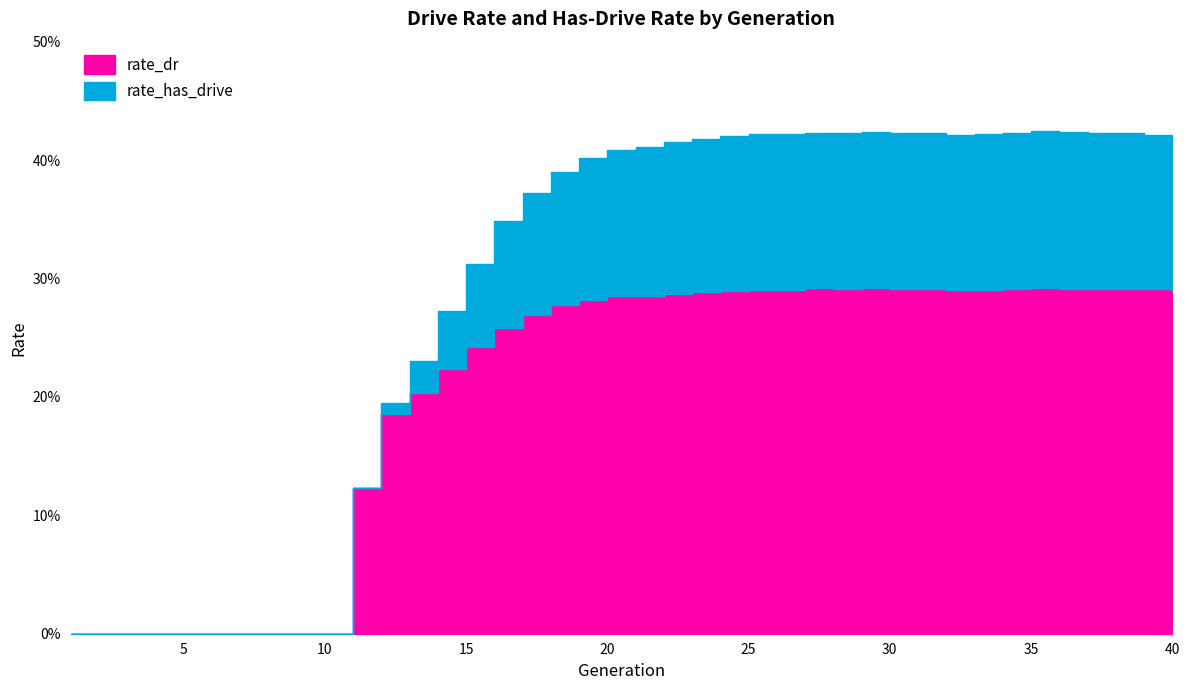

What is the difference between the second highest and second lowest values in the rate_has_drive series?

0.4